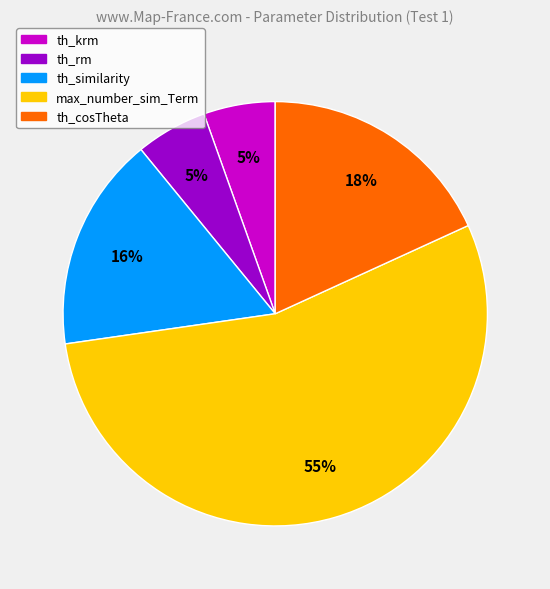

To the nearest percent, what is the difference between the th_similarity and th_rm slice percentages?

11%